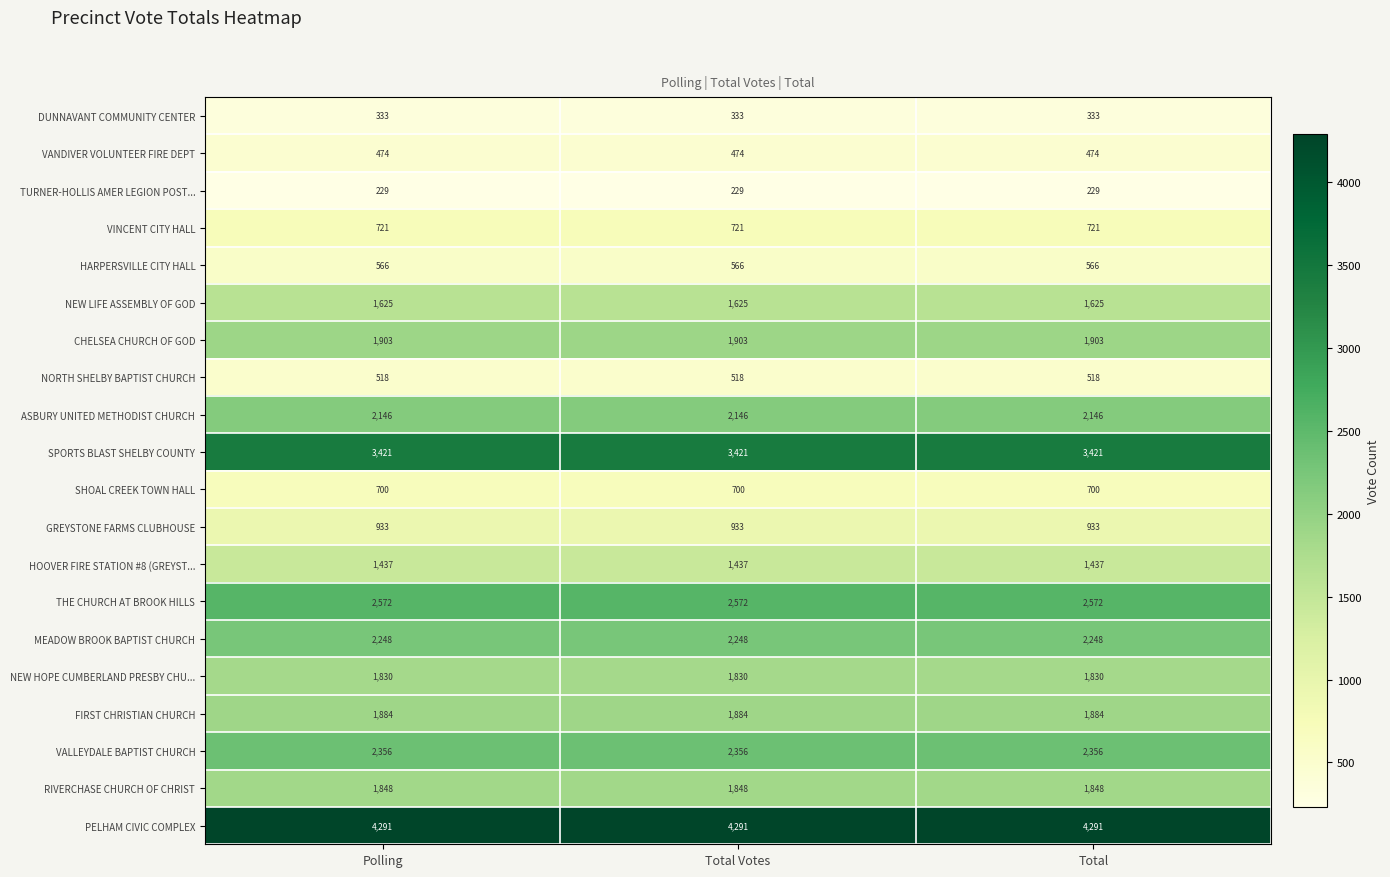

True or false: NEW HOPE CUMBERLAND PRESBY CHU... has a value of 1830 at Total Votes.

True